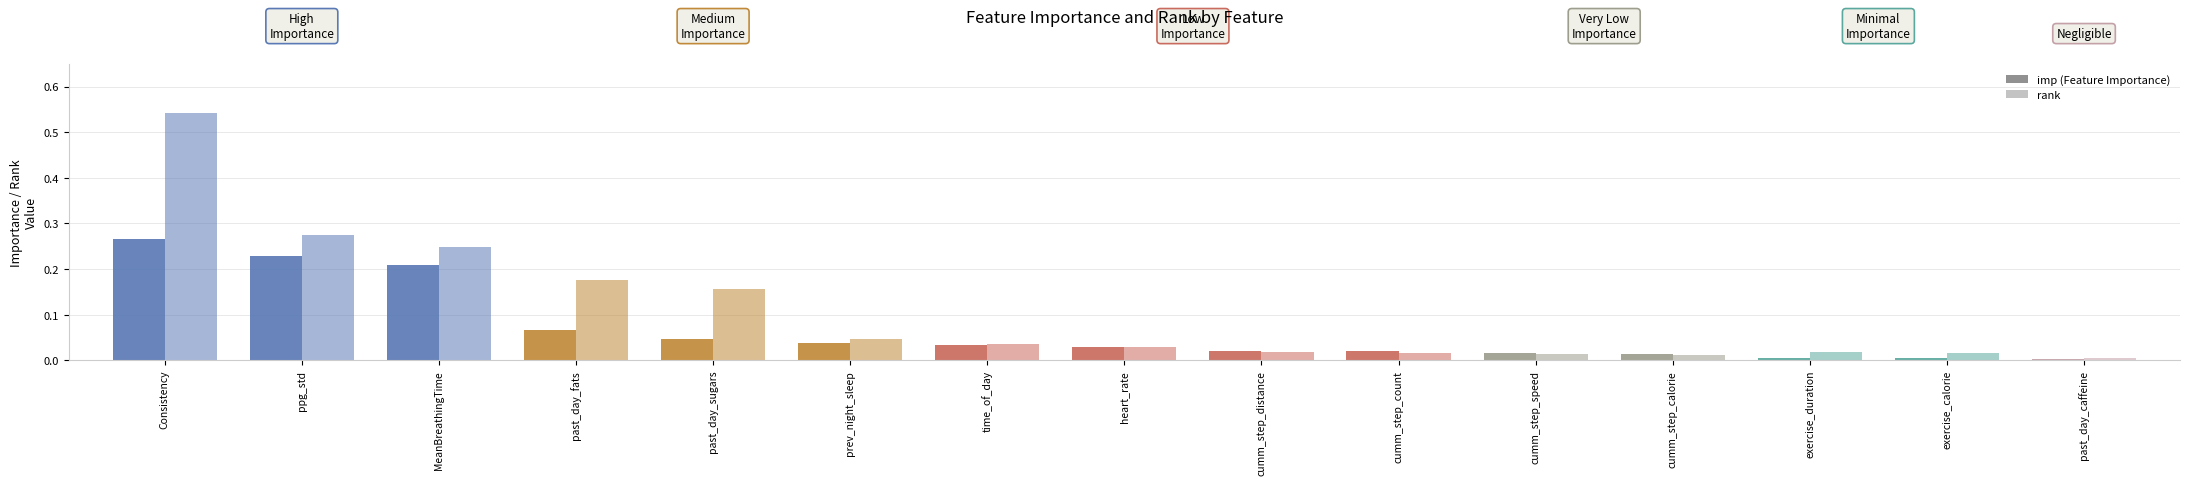

Which category has the highest value across all series?

Consistency